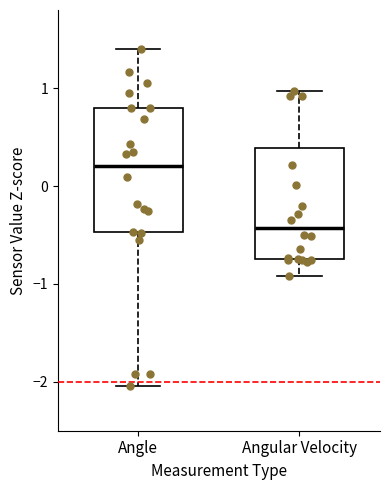

Reading left to right, read every box against the y-axis: the position of its median line, the range the box covers, and the ends of its whiskers. The values are not printed on the chart, so give them approximately, as read against the axis.

Angle: median 0.2, box -0.5 to 0.8, whiskers -2.0 to 1.4
Angular Velocity: median -0.4, box -0.7 to 0.4, whiskers -0.9 to 1.0